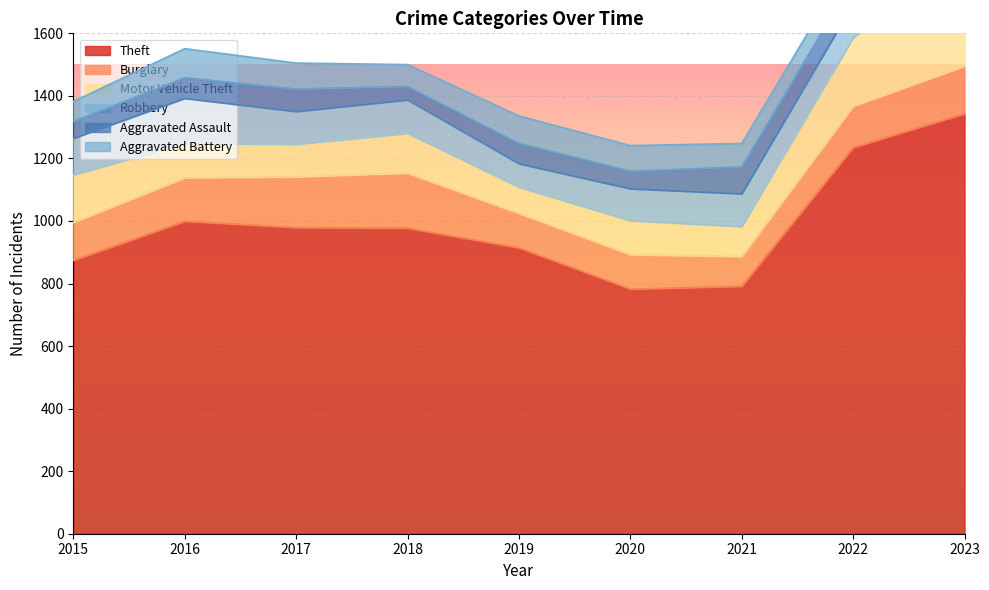

How many interior local valleys does the Aggravated Battery series have?

2